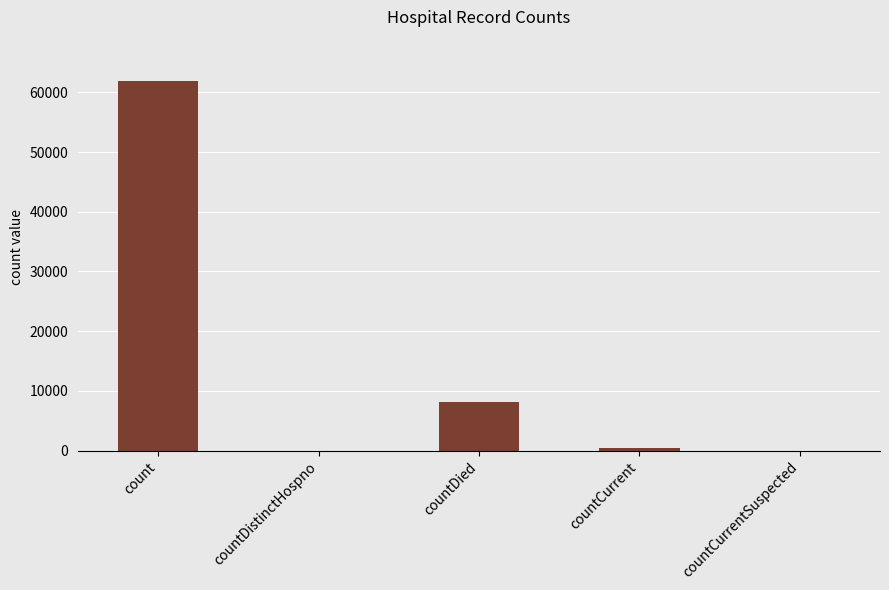

How many distinct data groups are displayed?

1